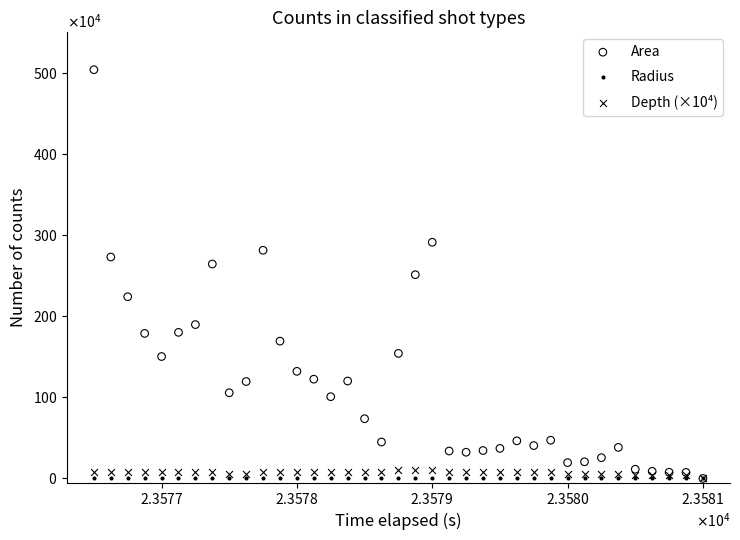

What are all the series names shown in the legend?

Area, Radius, Depth (×10⁴)